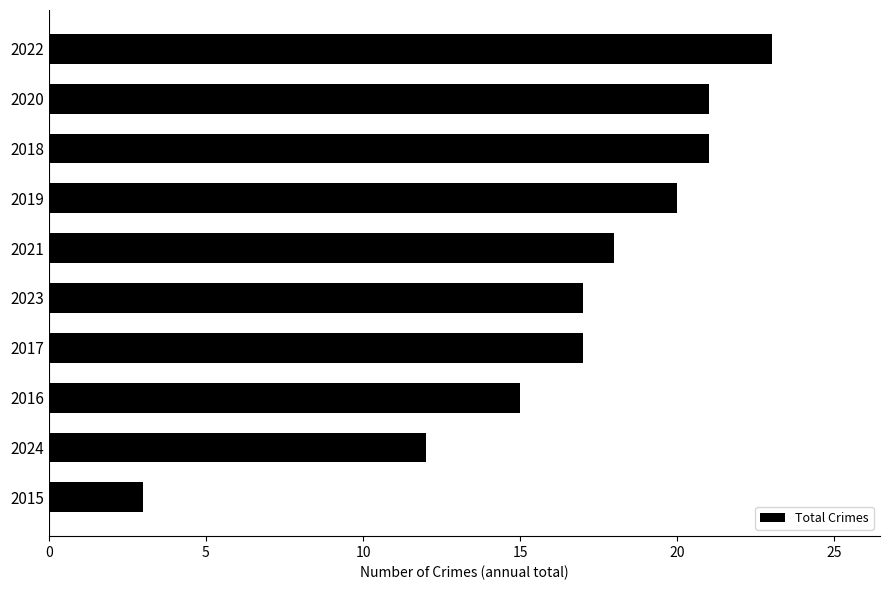

Reading bottom to top, list all the values displayed in this chart.

2015=3	2024=12	2016=15	2017=17	2023=17	2021=18	2019=20	2018=21	2020=21	2022=23